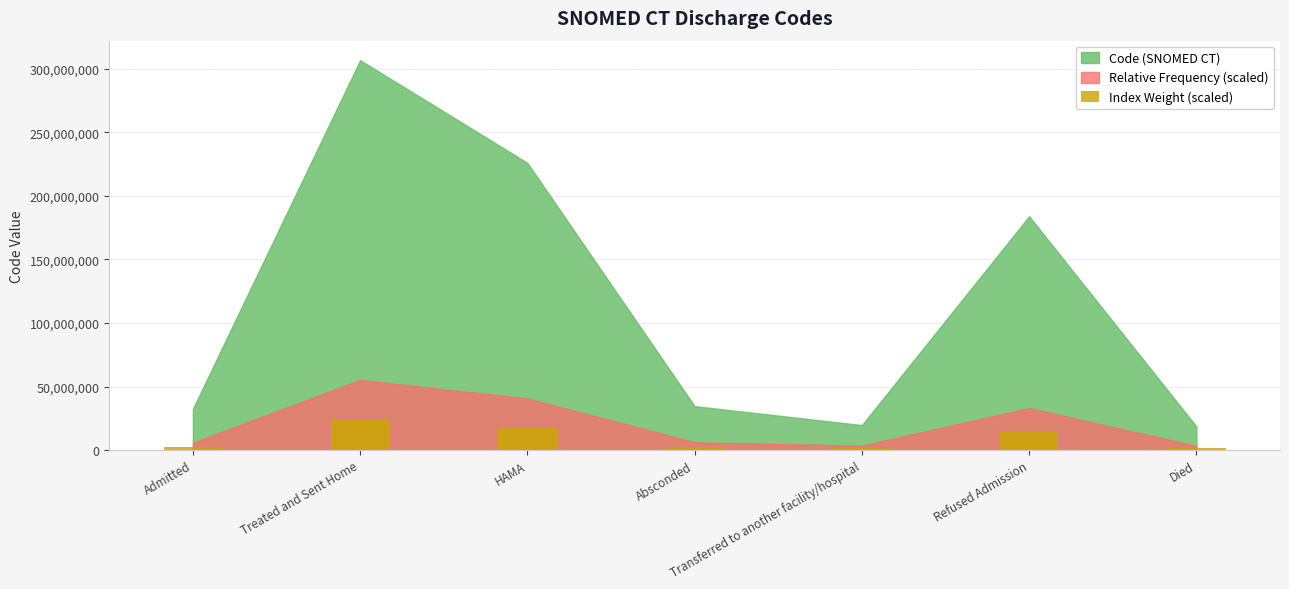

What is the greatest value displayed?

24535120.5